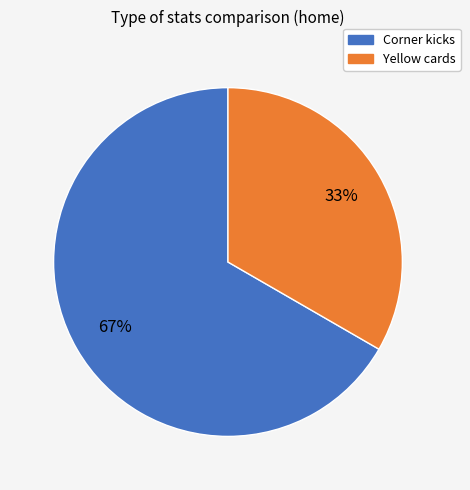

Count the number of slices in the pie.

2